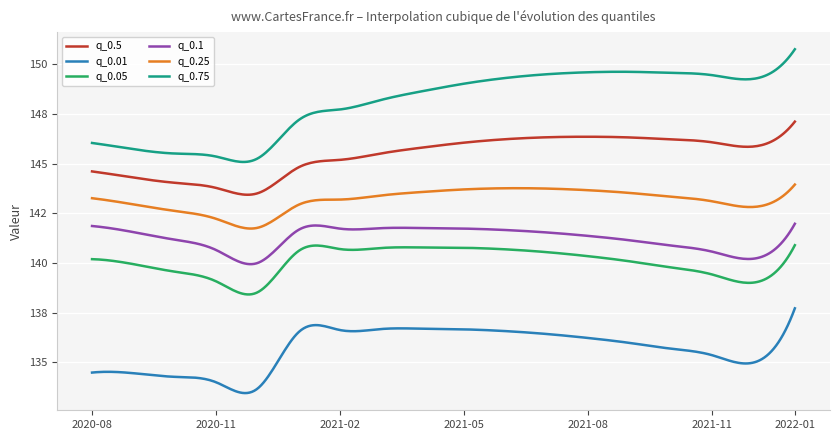

Is this an area chart (filled region under the line)?

No